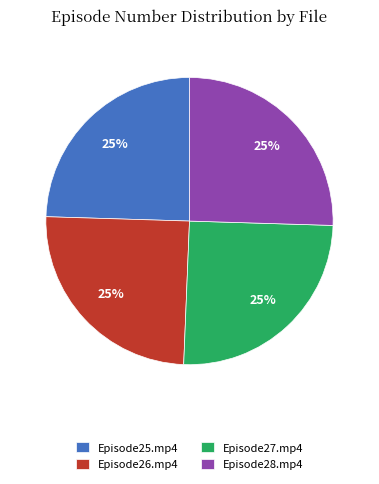

How many slices are in this pie chart?

4